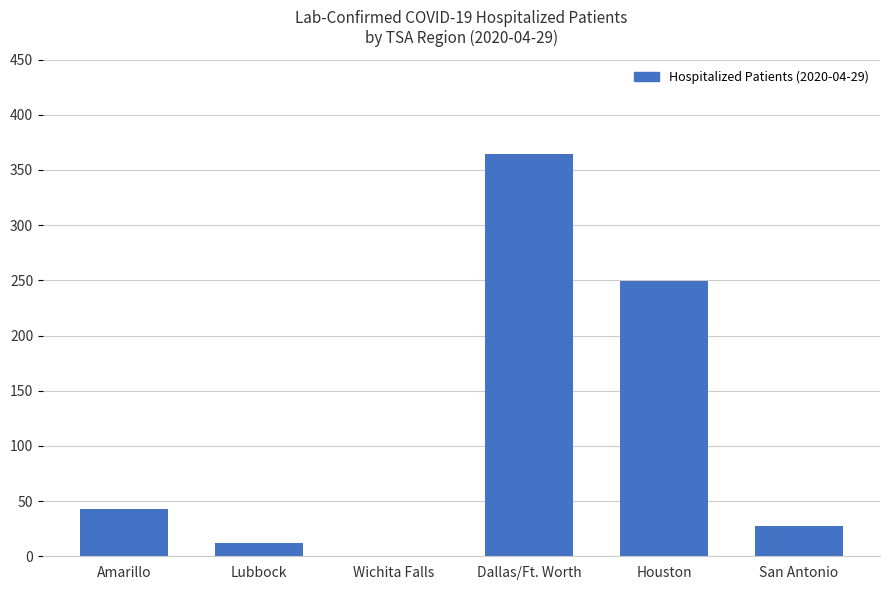

What is the maximum value shown in the chart?

364